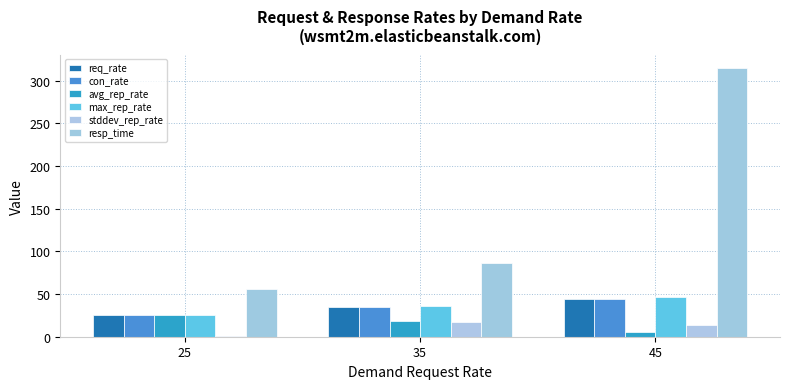

Which series has the widest spread of values?

resp_time